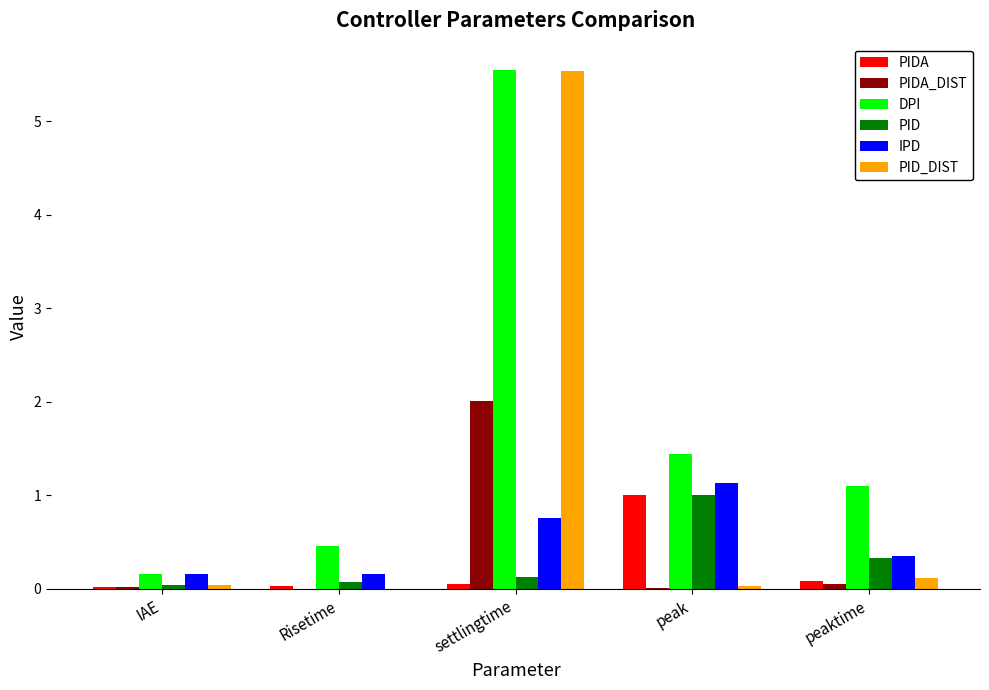

Which series has the largest total across all categories?

DPI